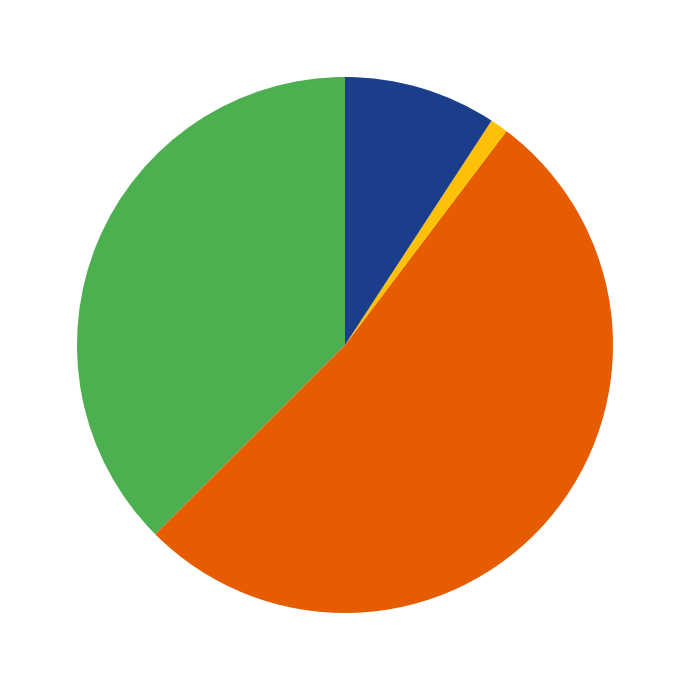

How many segments does this pie chart have?

4